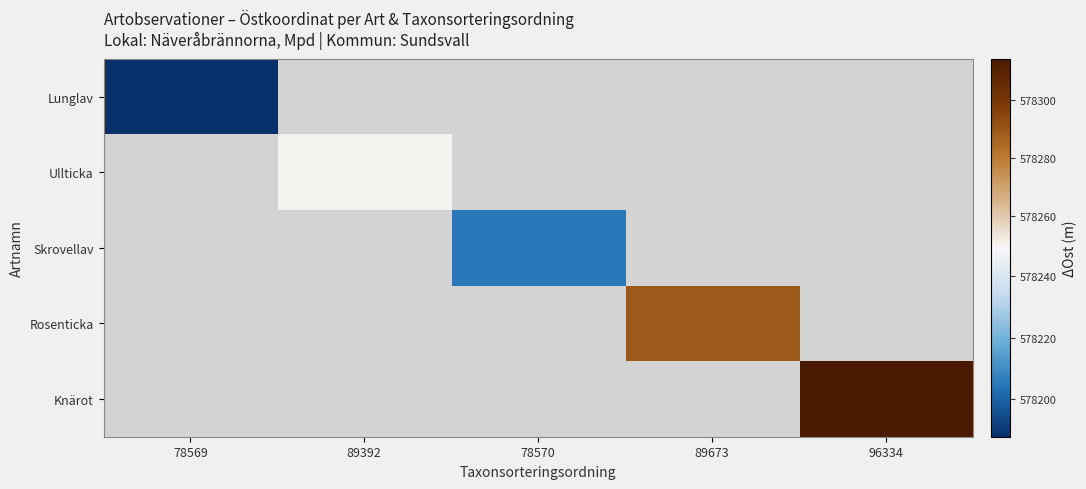

How many values in Rosenticka are above zero?

1